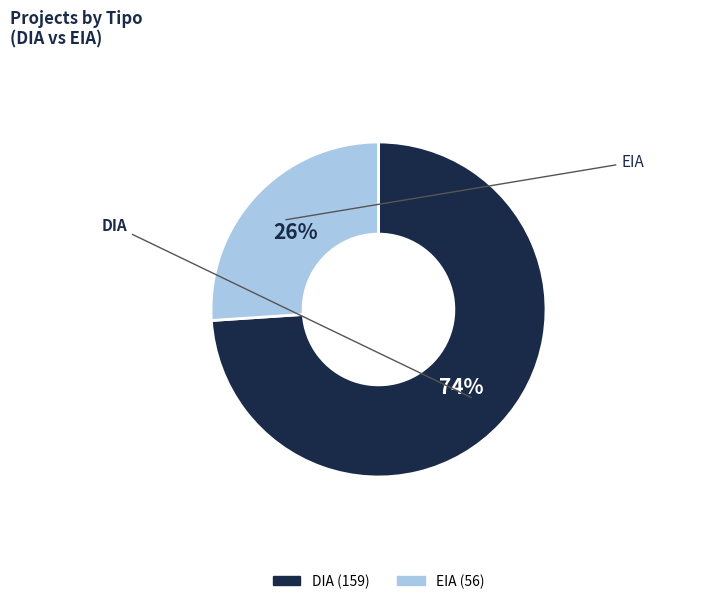

Which slice represents more than half of the pie?

DIA